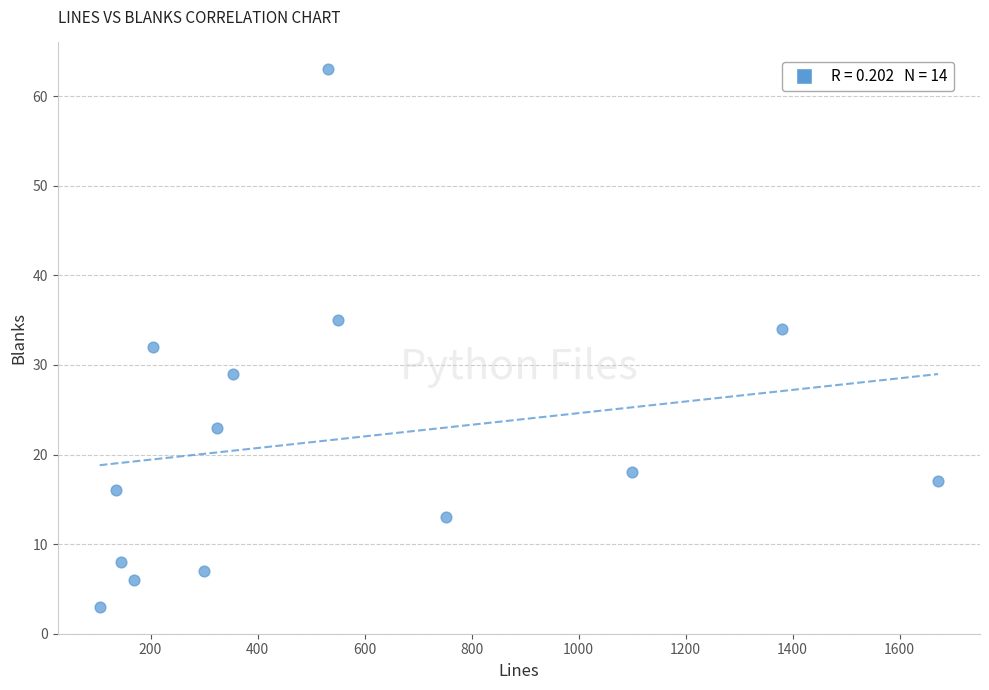

What is the range of X values (max minus min)?

1567